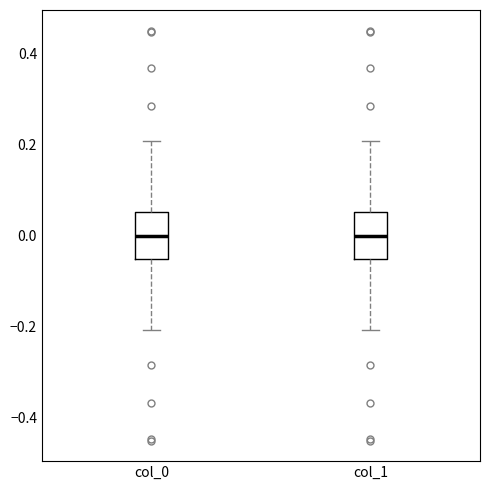

Where does the upper whisker of the box for col_0 end on the y-axis? The values are not printed on the chart, so give them approximately, as read against the axis.

0.20